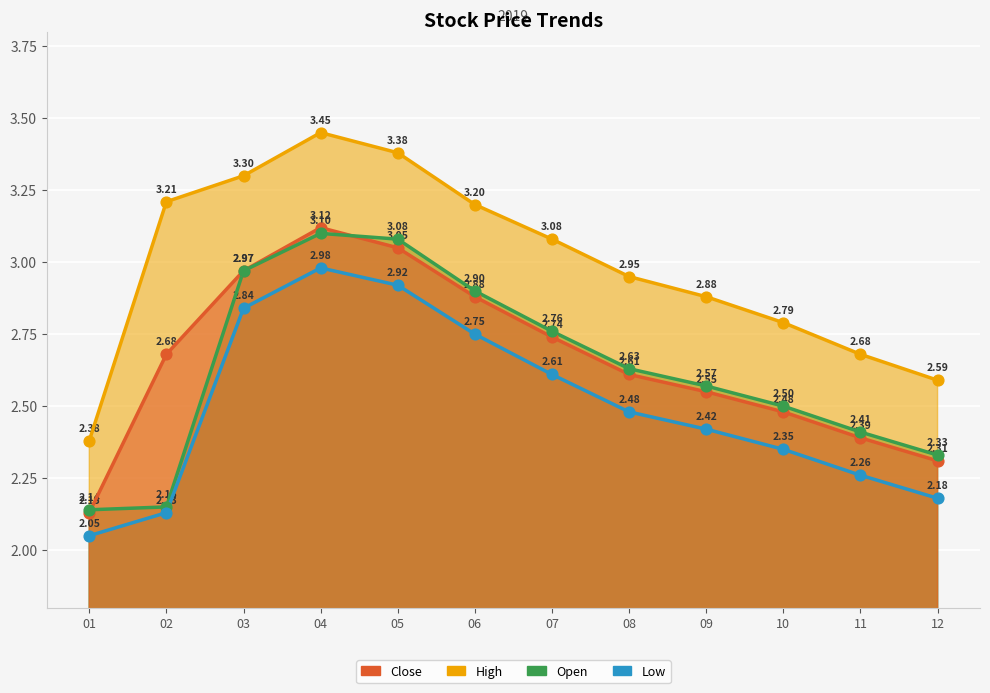

Which series has the widest spread of Y values?

High